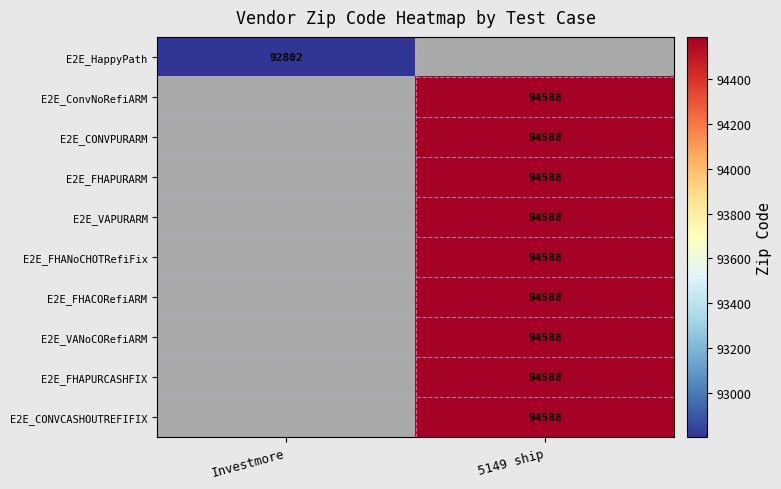

The value of E2E_FHANoCHOTRefiFix at 5149 ship is 94588. True or false?

True